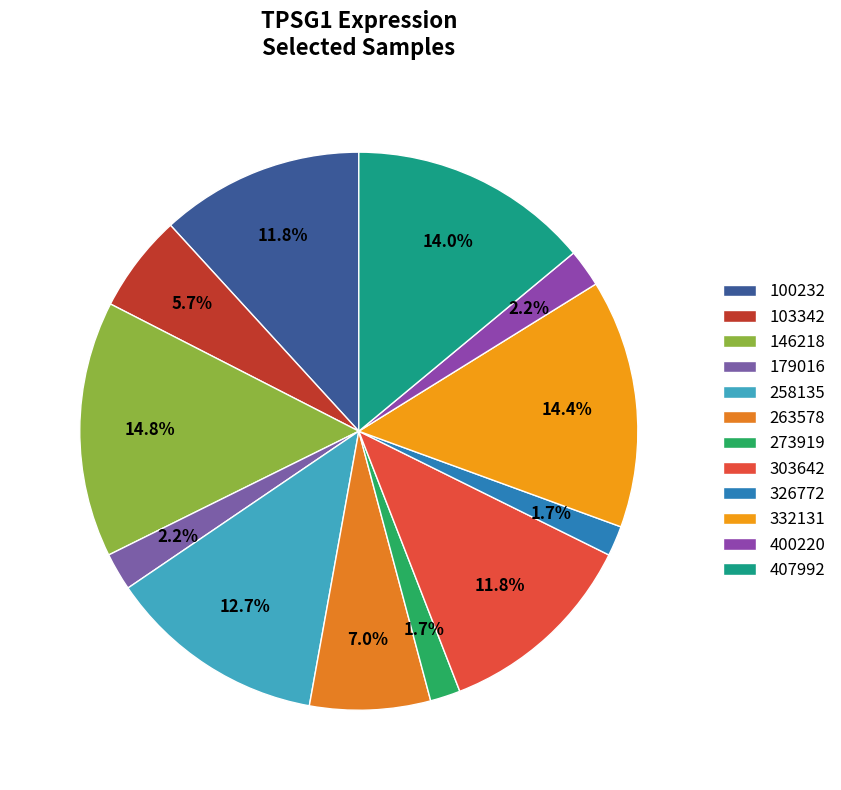

Which slice is the smallest?

273919